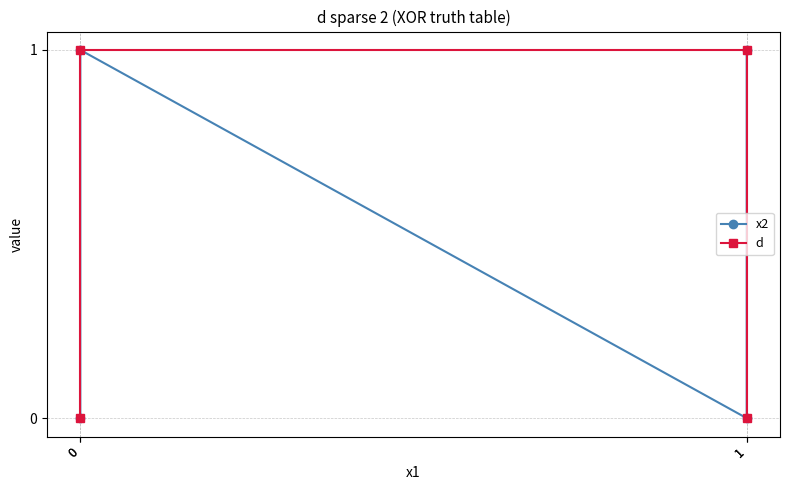

Which series has the largest range (max minus min)?

x2